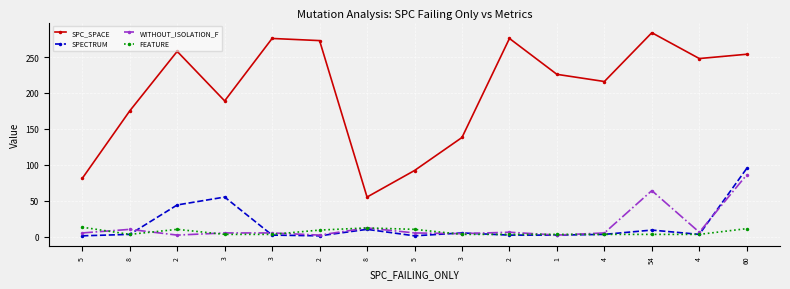

What are all the series names shown in the legend?

SPC_SPACE, SPECTRUM, WITHOUT_ISOLATION_F, FEATURE